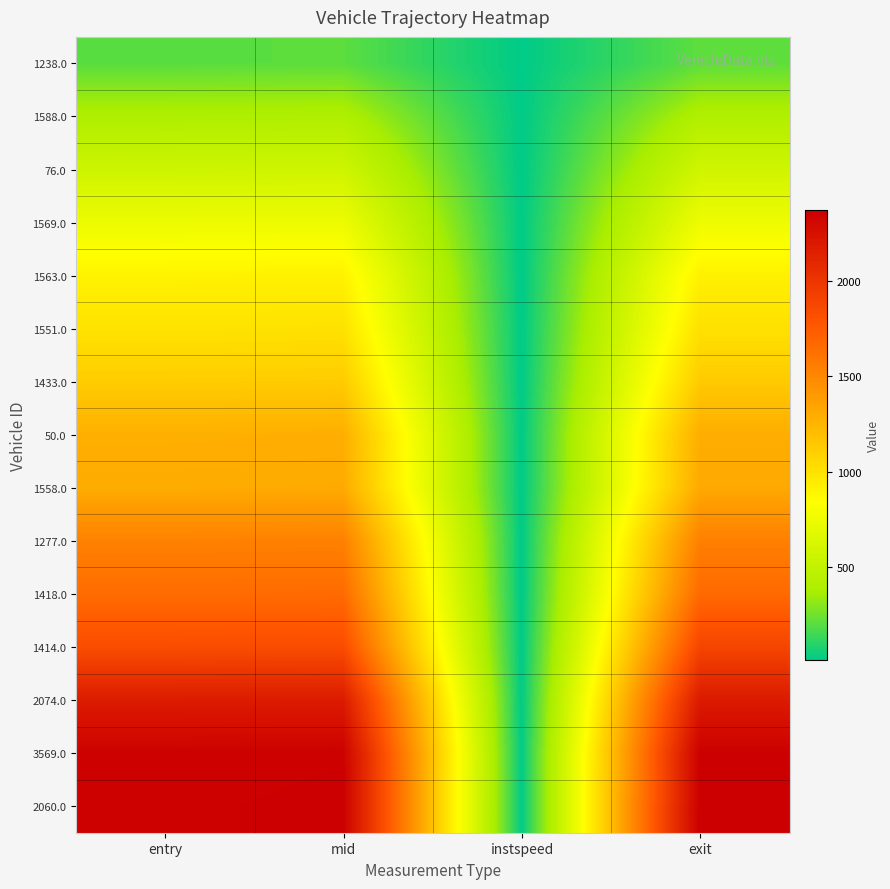

What is the maximum value shown in the chart?

2376.1